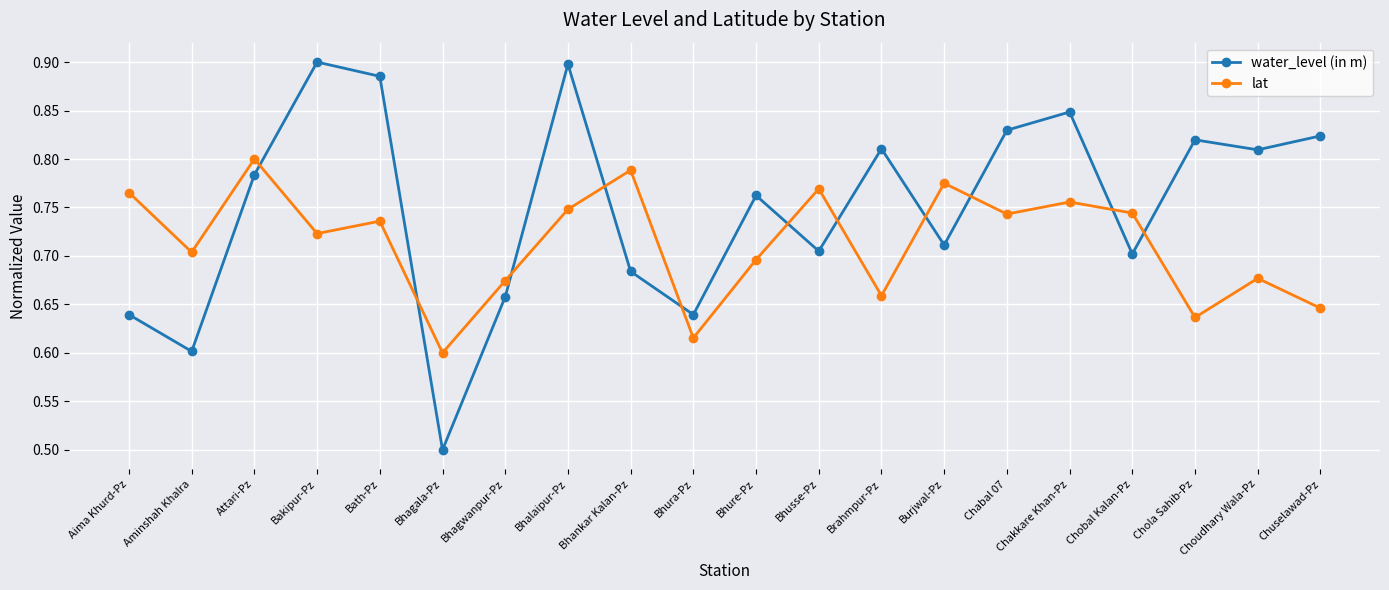

At which label is lat closest to 0?

Bhagala-Pz